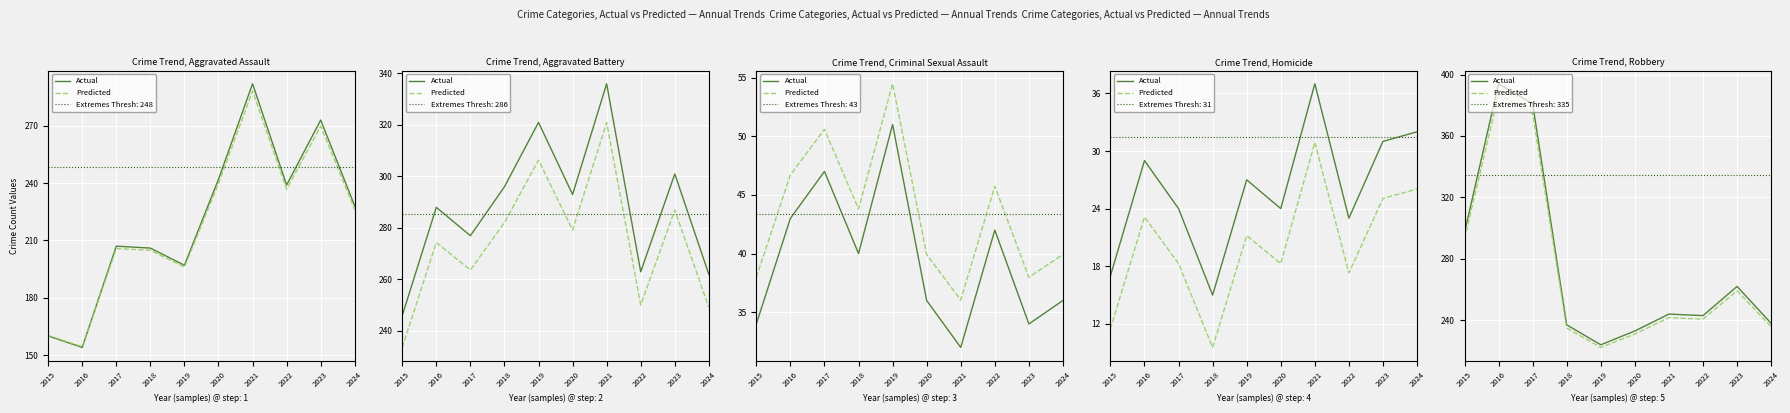

What is the value of the Predicted point at the 7th from the left?

241.7